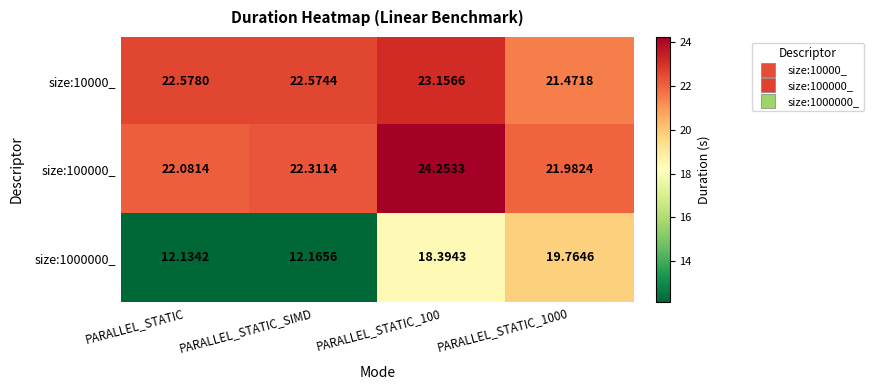

What is the maximum value shown in the chart?

24.3